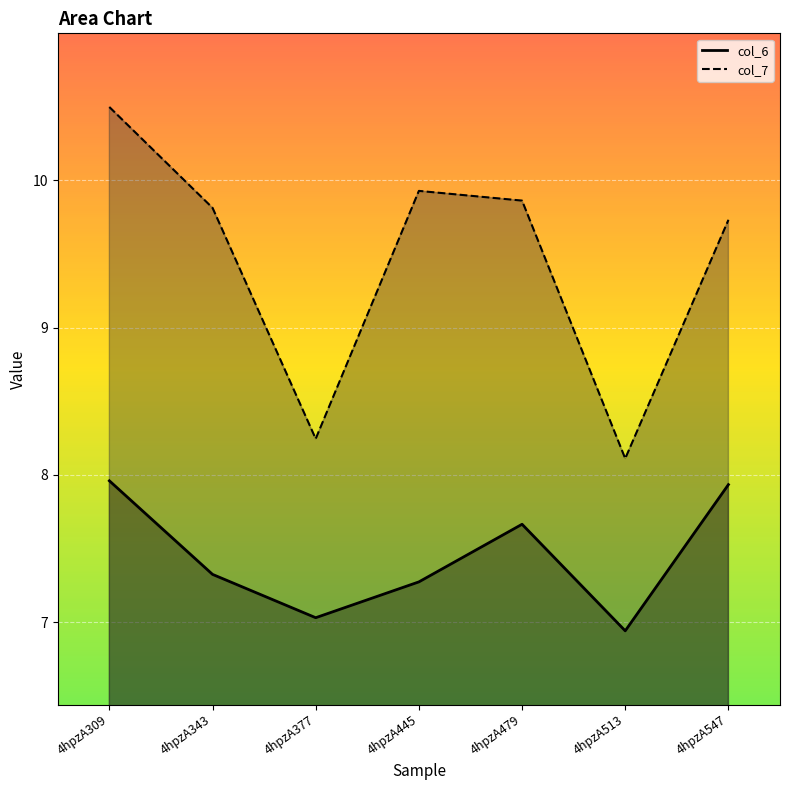

True or false: col_6 has a value of 7.3 at 4hpzA343.

True